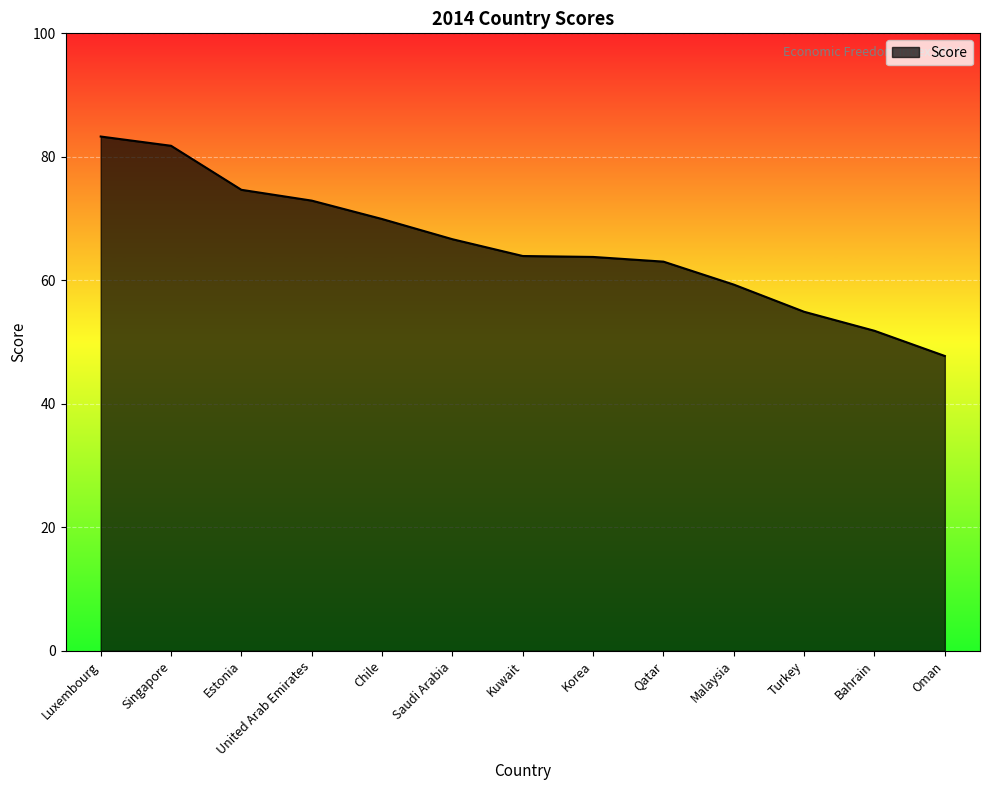

What is the difference between the maximum and minimum values?

35.5